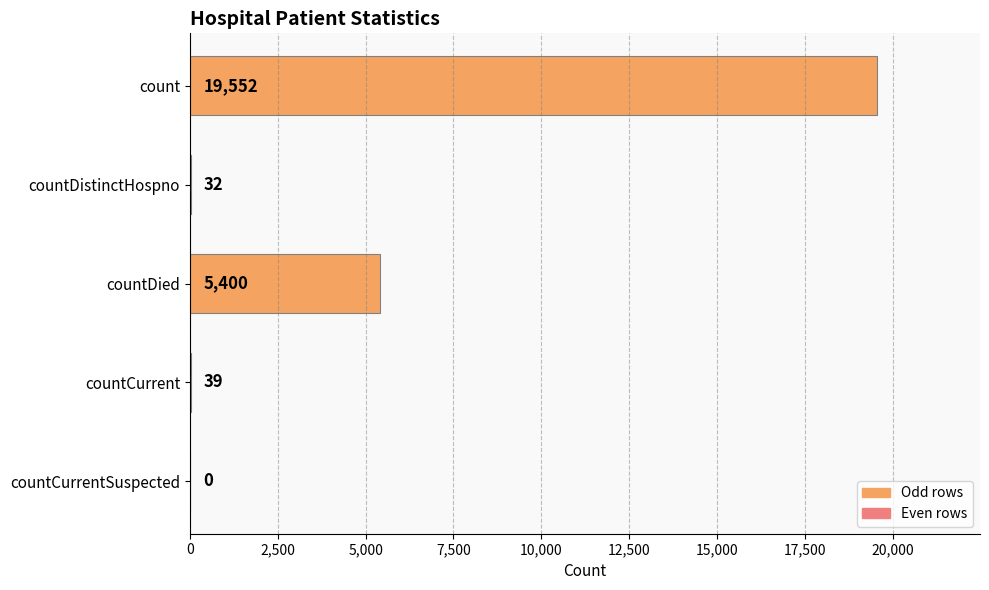

What is the sum of the values at countDistinctHospno and countCurrent?

71